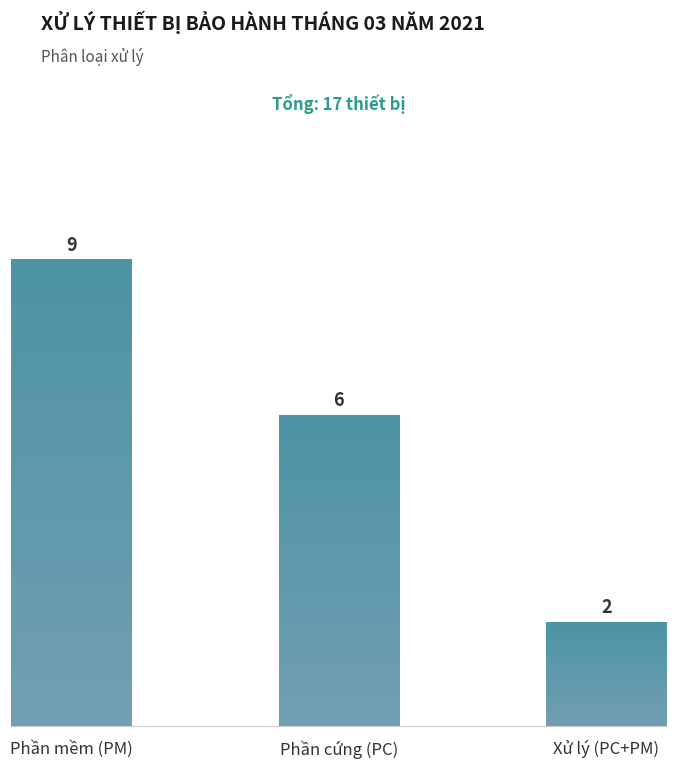

Reading left to right, transcribe all the data shown in this chart.

Phần mềm (PM)=9	Phần cứng (PC)=6	Xử lý (PC+PM)=2